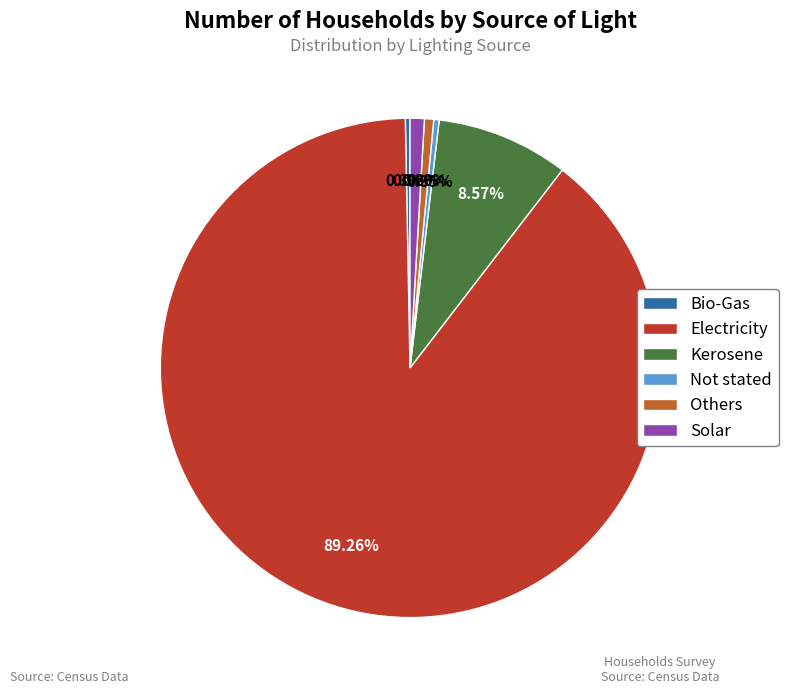

The Not stated slice represents 6% of the pie. True or false?

False